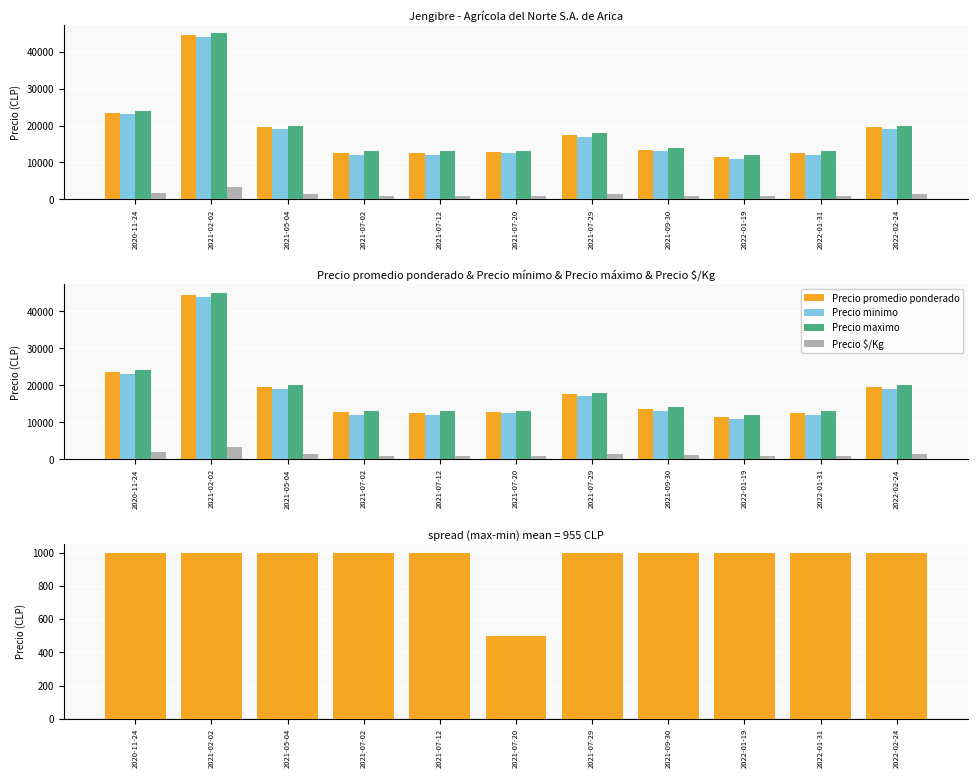

What is the sum of all Precio minimo values?

194500